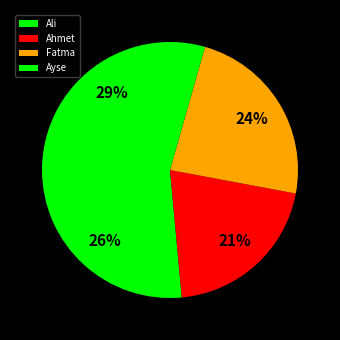

The Fatma slice represents 15% of the pie. True or false?

False